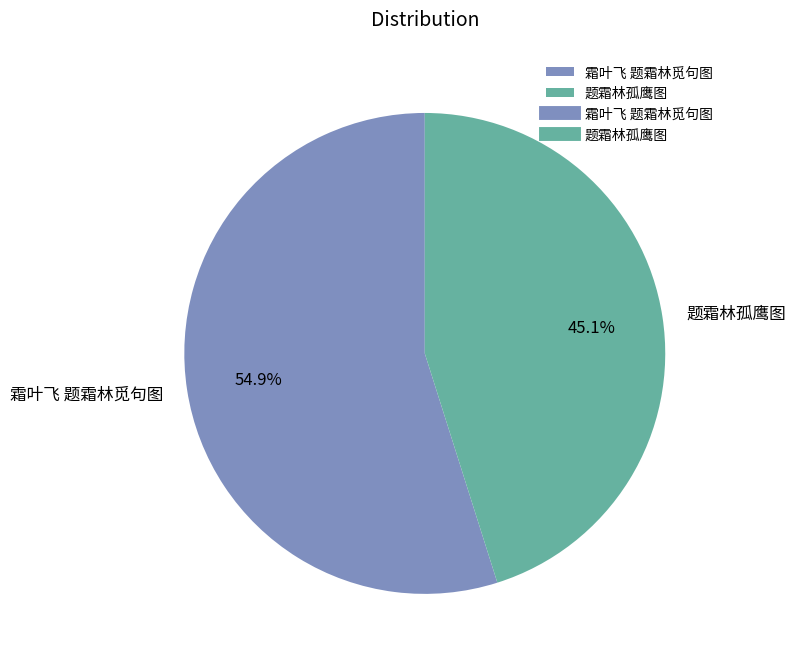

Which slice represents more than half of the pie?

霜叶飞 题霜林觅句图